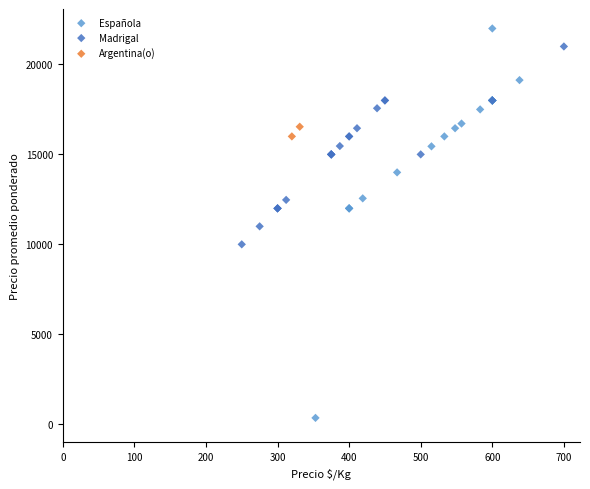

Which series has the widest spread of Y values?

Española